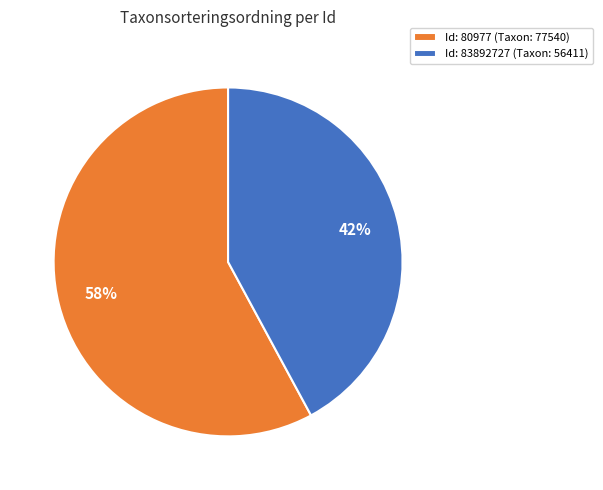

How many segments does this pie chart have?

2